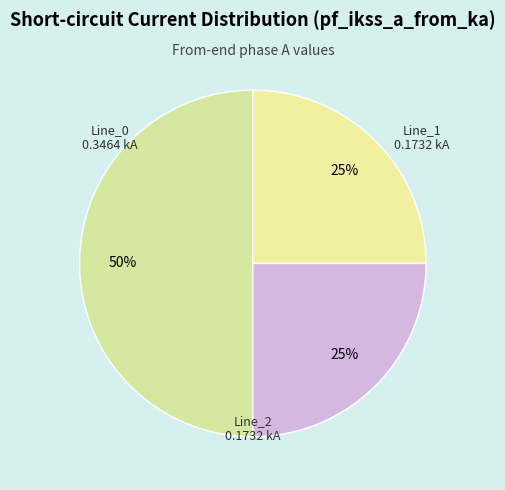

How many segments does this pie chart have?

3